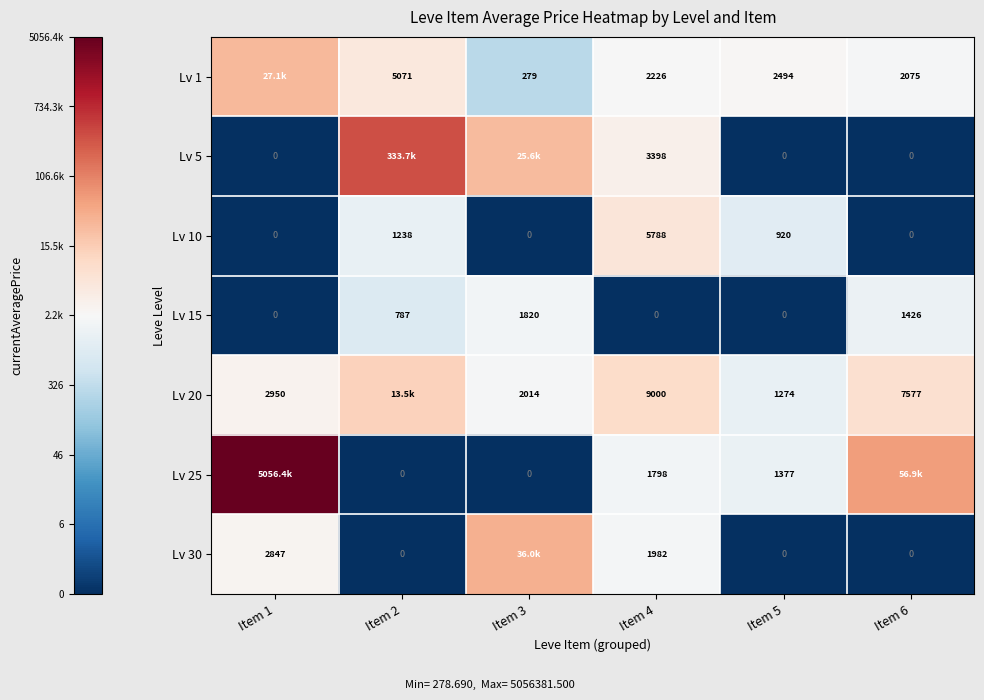

Which label corresponds to the largest value in the chart?

Item 1